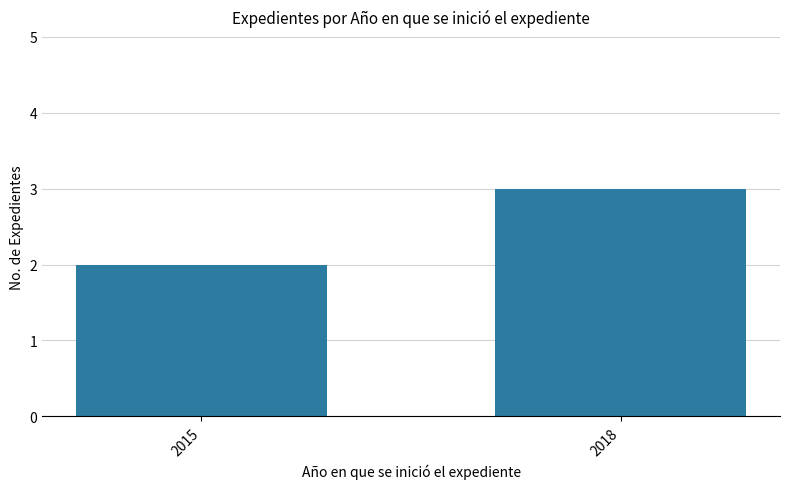

Reading left to right, transcribe all the data shown in this chart.

2	3